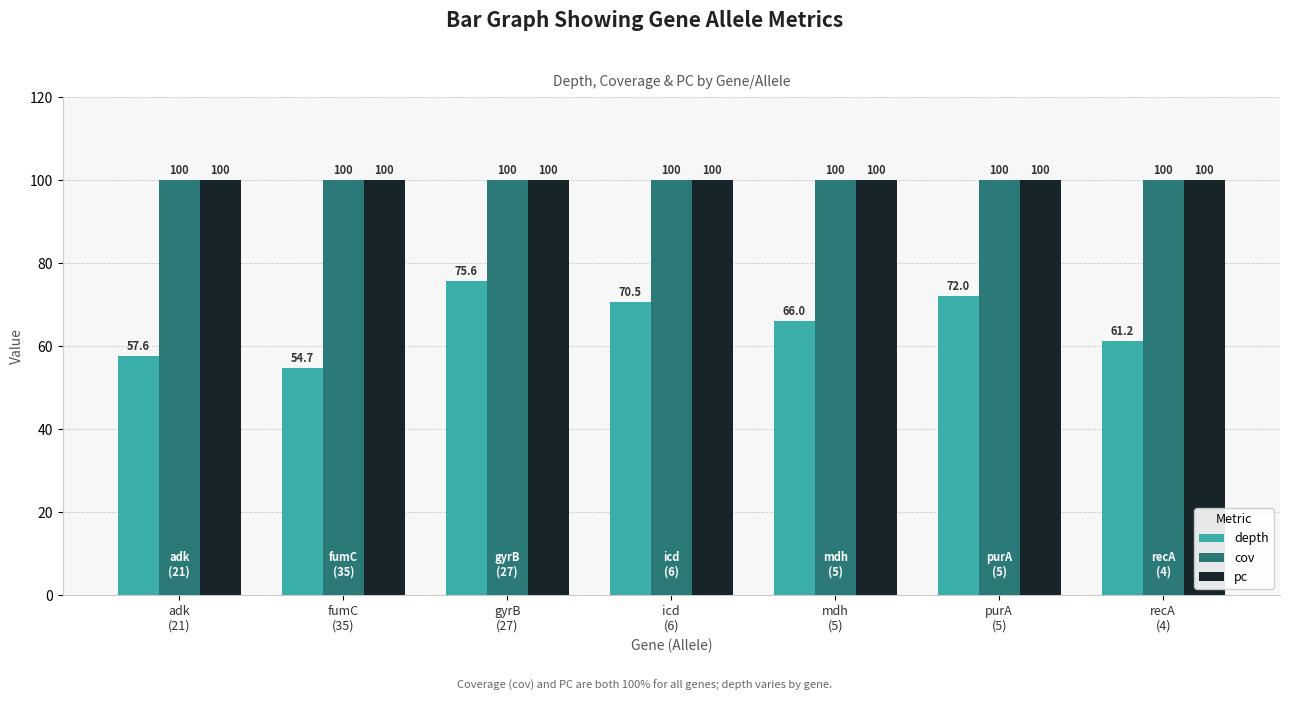

How many groups of bars are there?

7